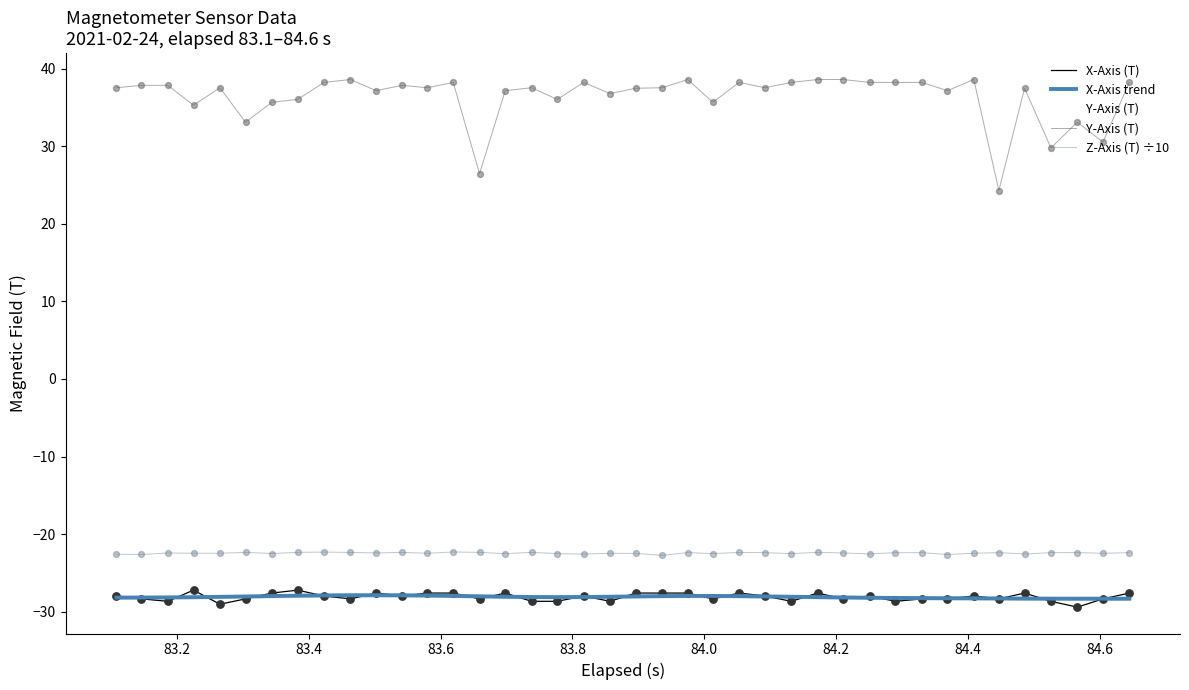

What is the highest value of the Z-Axis (T) ÷10 series?

-22.3